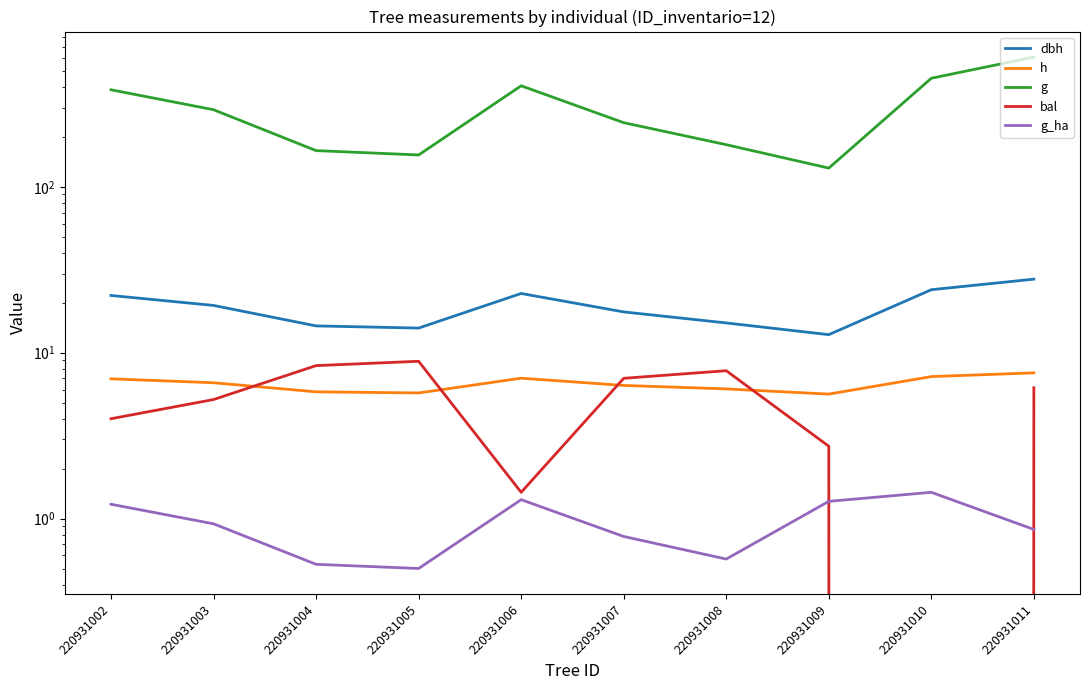

How many values in the dbh series are below 19?

5